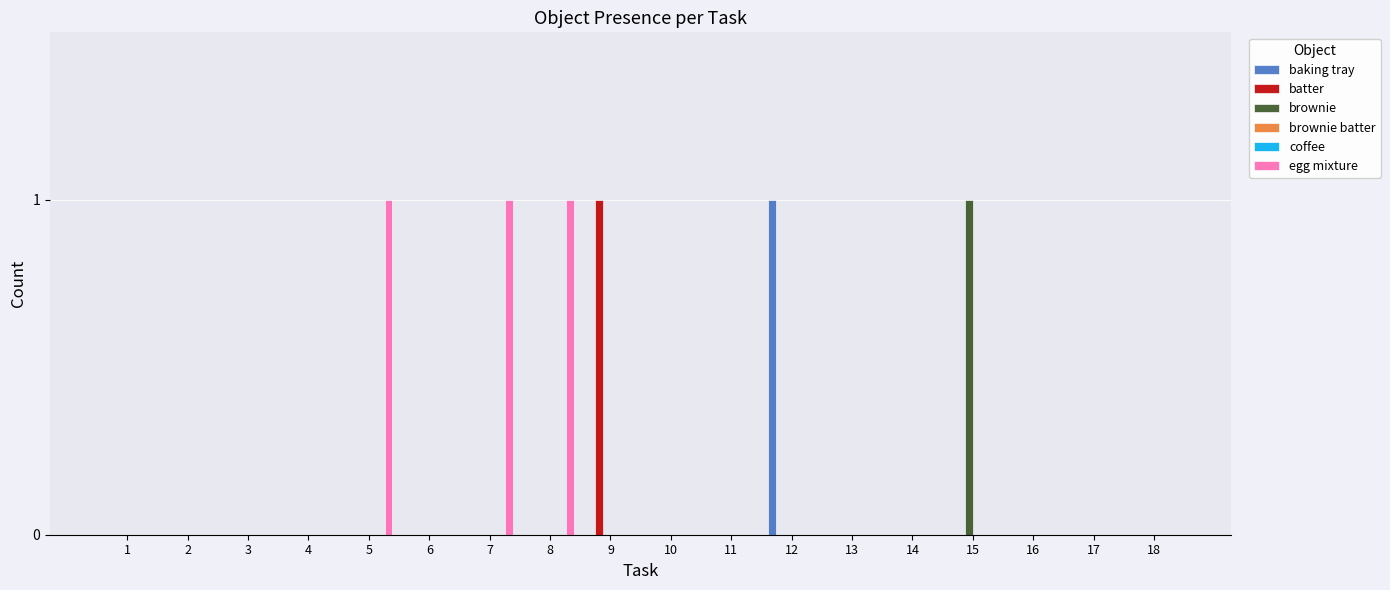

What are all the series names shown in the legend?

baking tray, batter, brownie, brownie batter, coffee, egg mixture